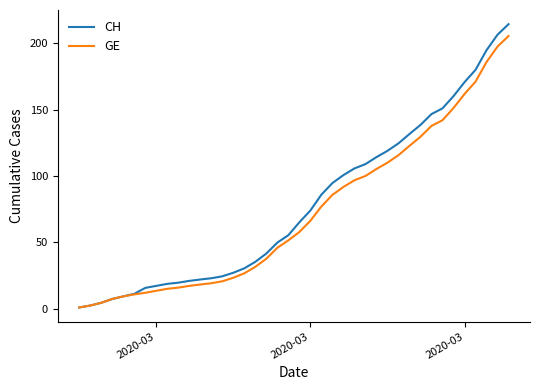

Does the chart have visible grid lines?

No